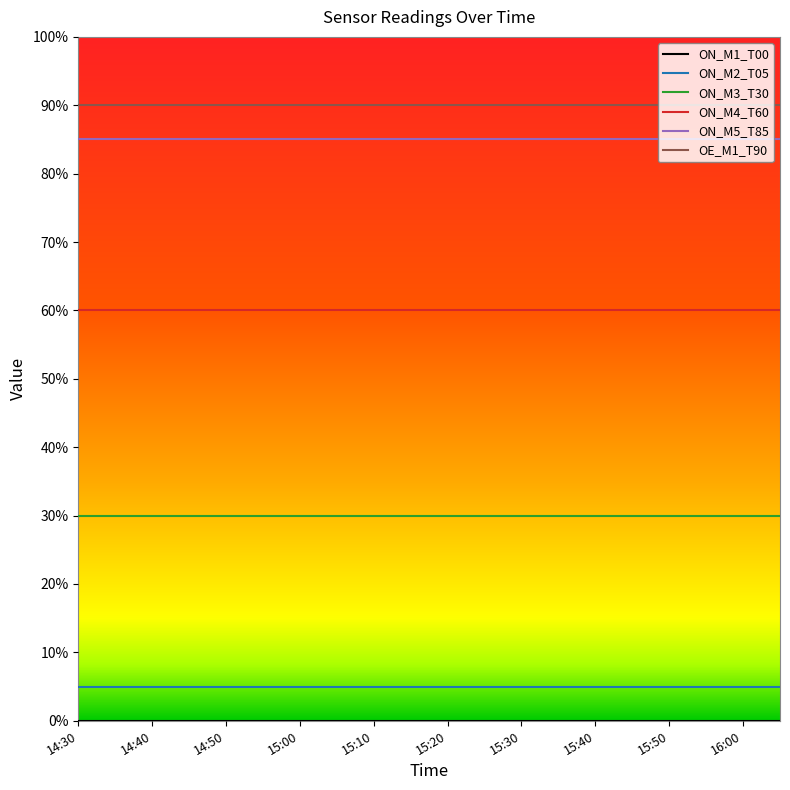

True or false: ON_M2_T05 and ON_M5_T85 cross at least once.

False